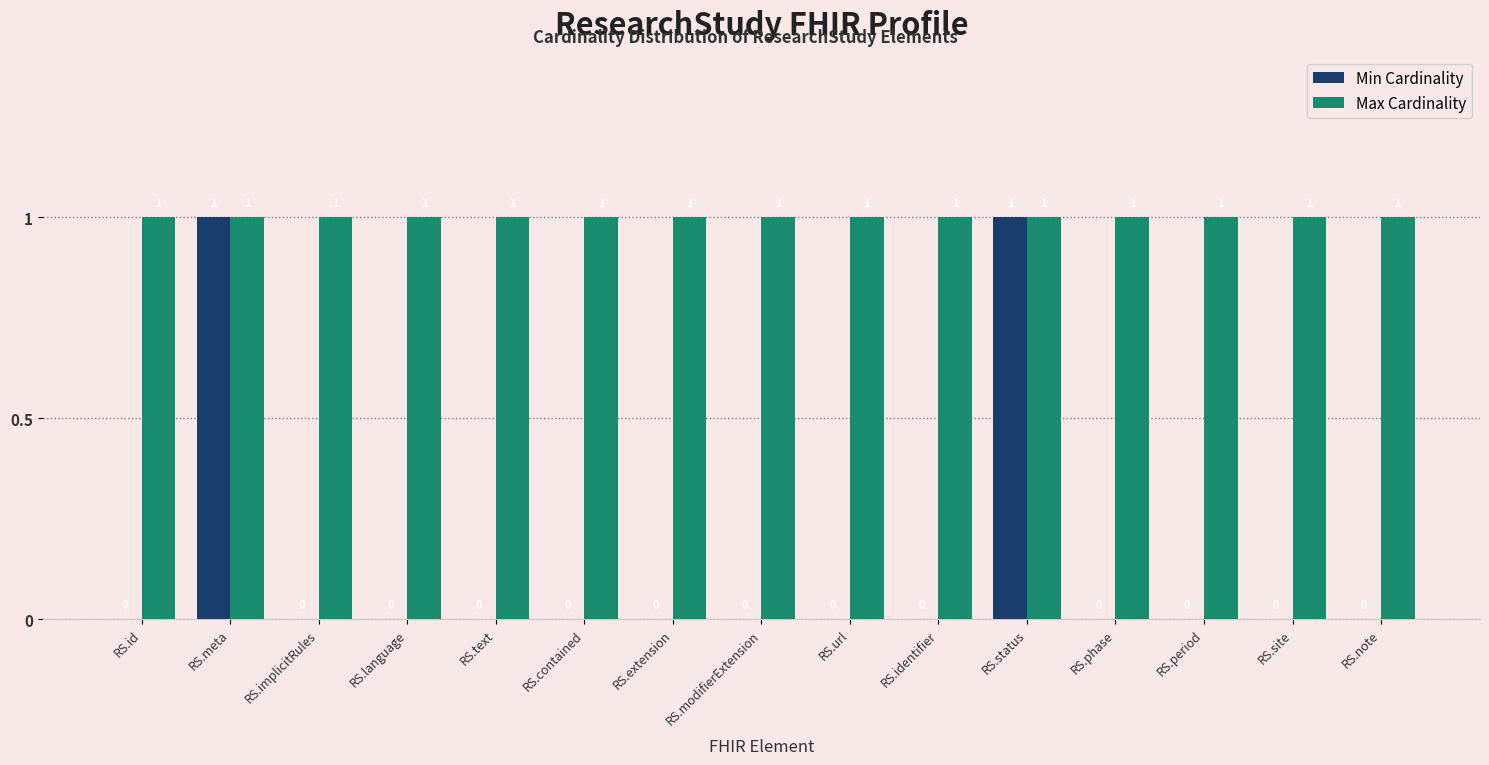

True or false: Max Cardinality has a value of 1 at RS.contained.

True